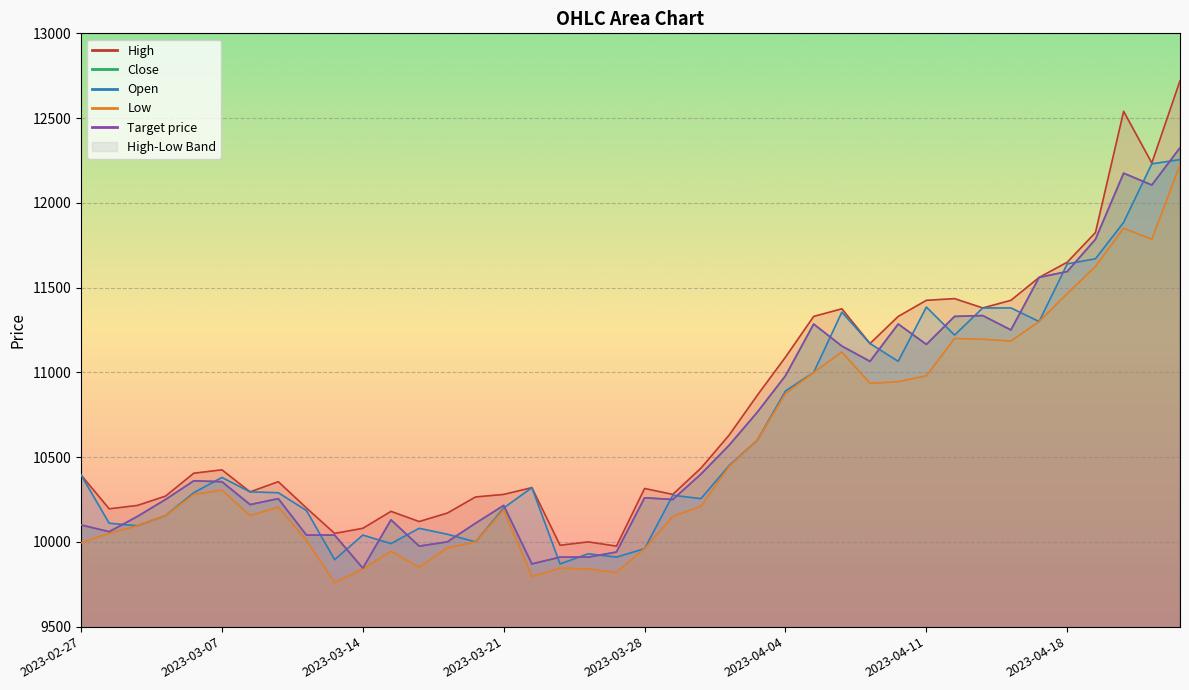

At which category does Low reach its first local peak?

2023-03-07